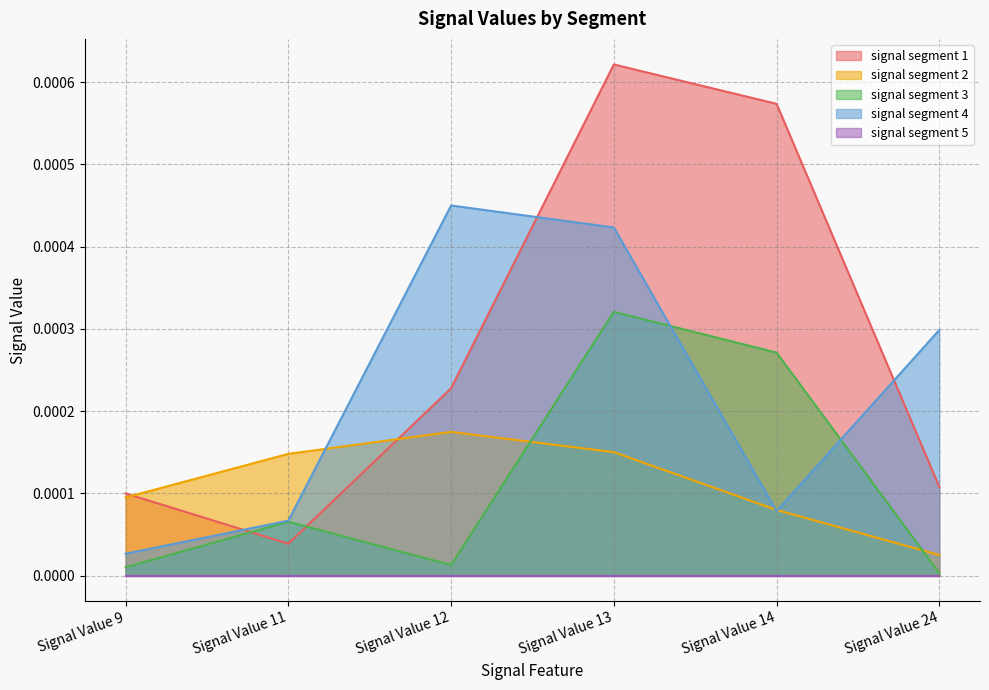

True or false: signal segment 3 has more than 1 interior local peaks.

True